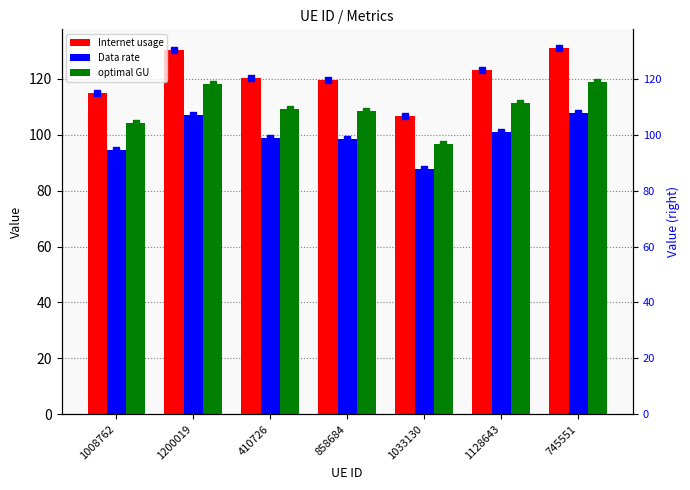

How many data points in Internet usage are less than 120?

3